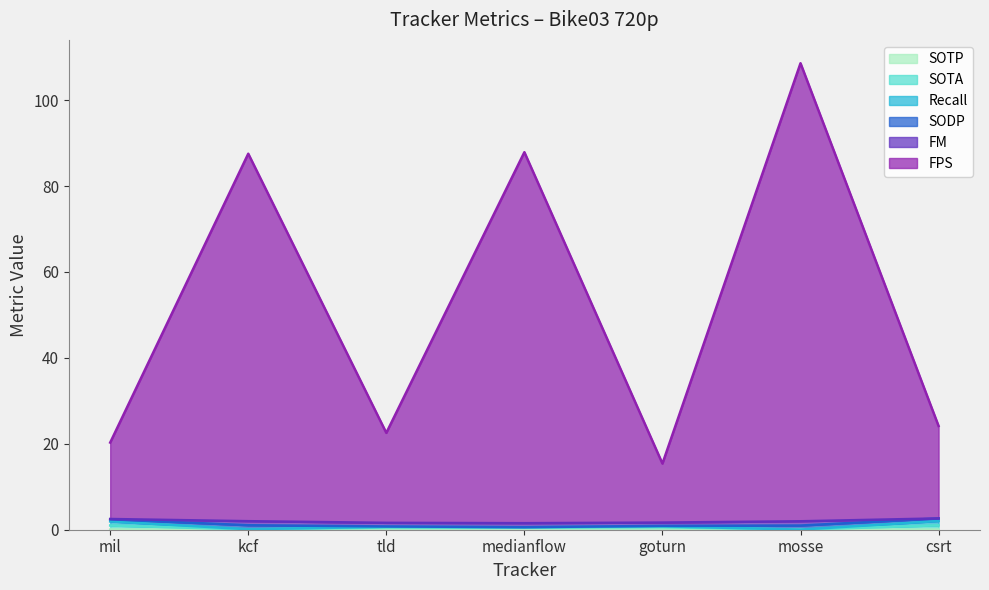

Does the chart have visible grid lines?

No